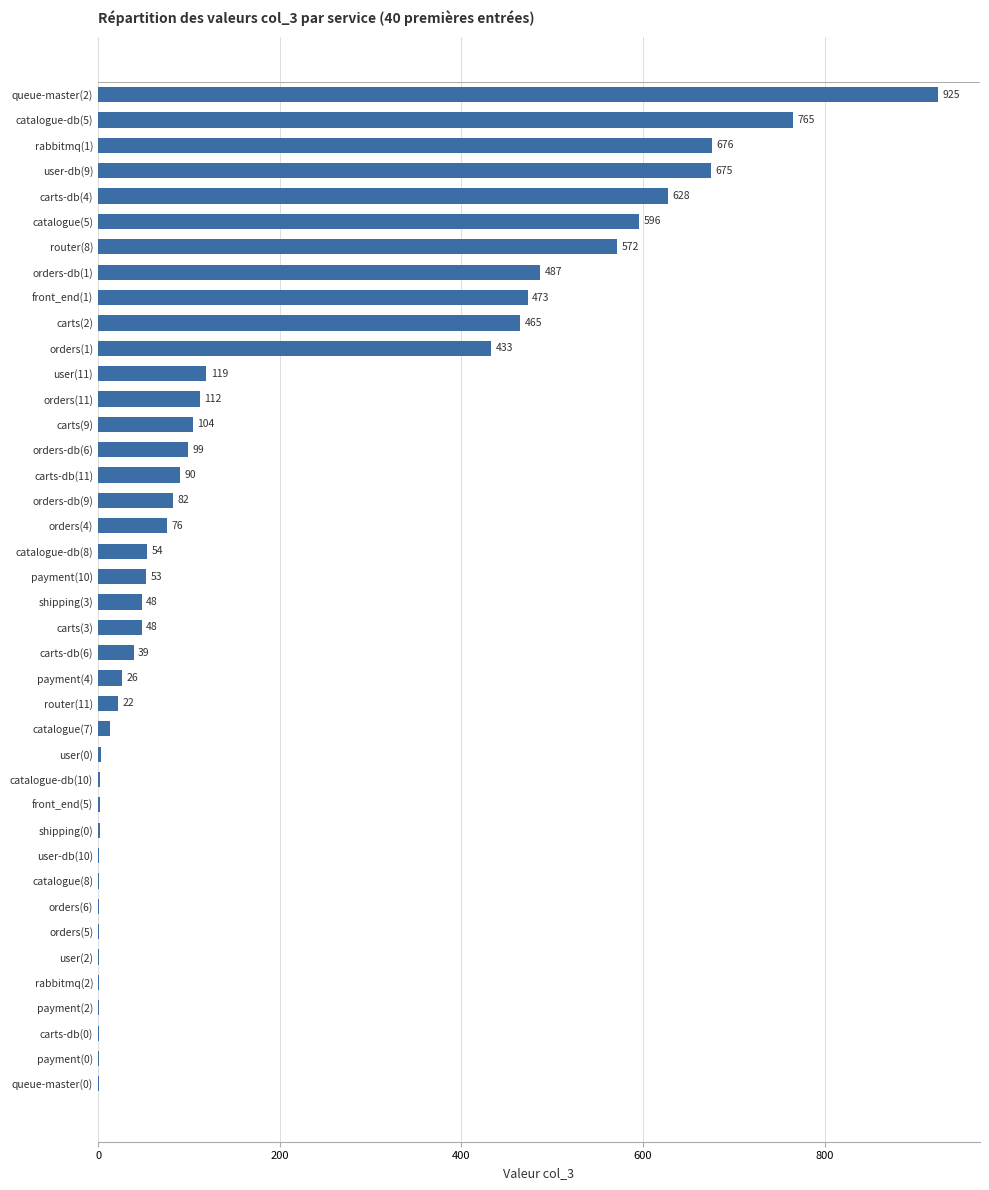

Approximately how many times larger is the value at front_end(1) compared to carts-db(4)?

0.8